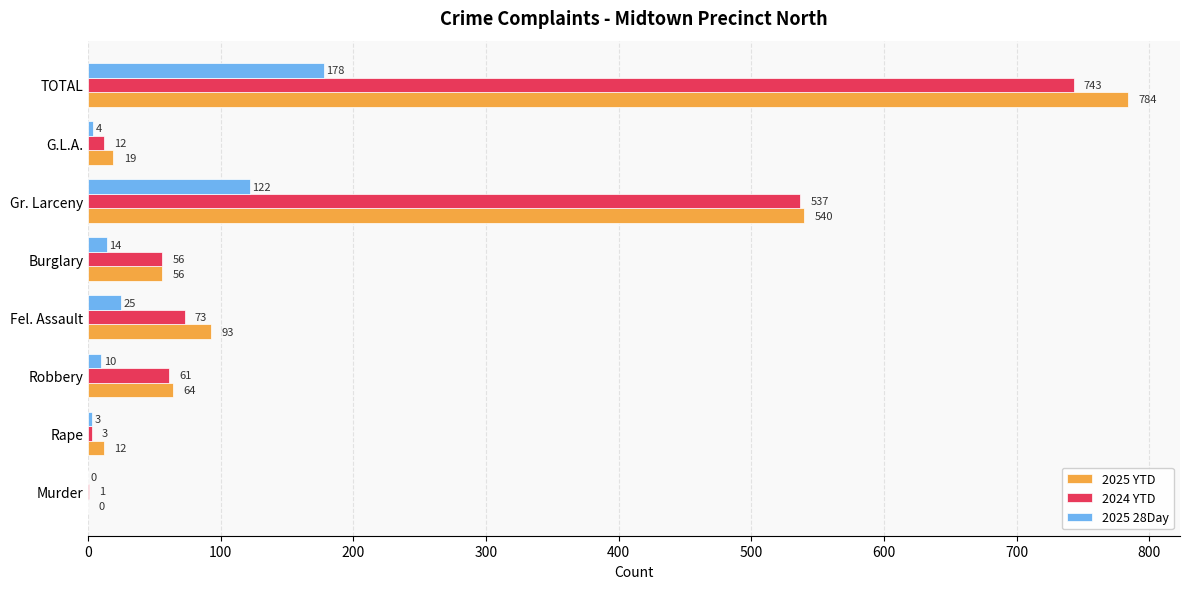

True or false: 2025 28Day has a value of 10 at Robbery.

True